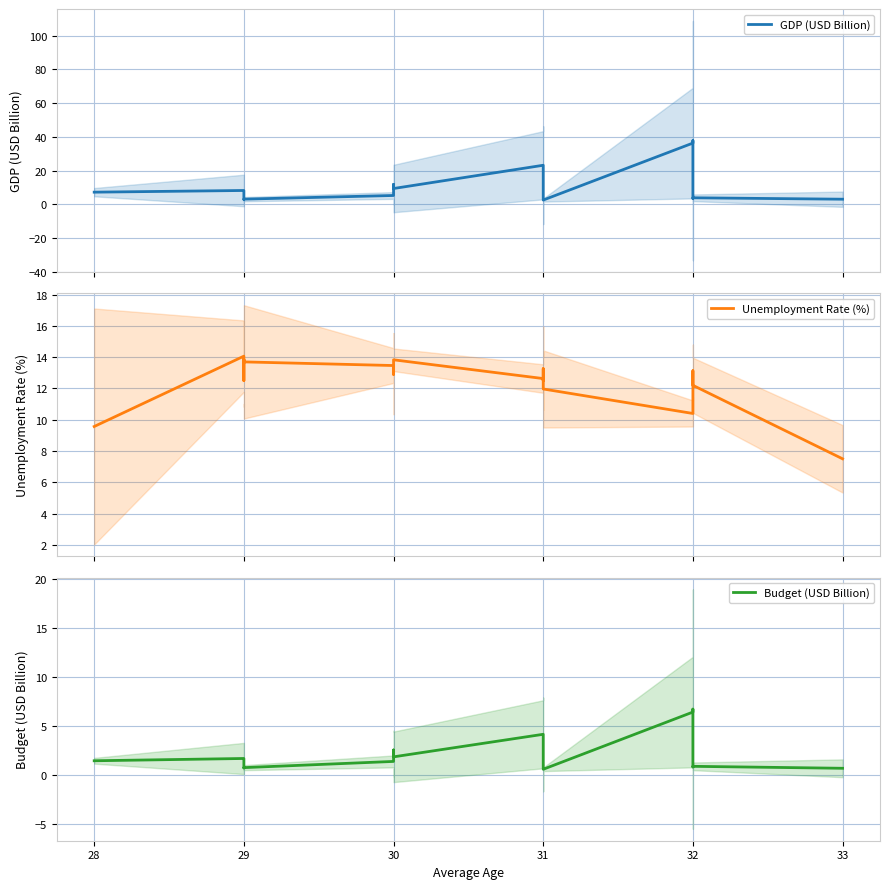

True or false: Budget (USD Billion) and Unemployment Rate (%) cross at least once.

False